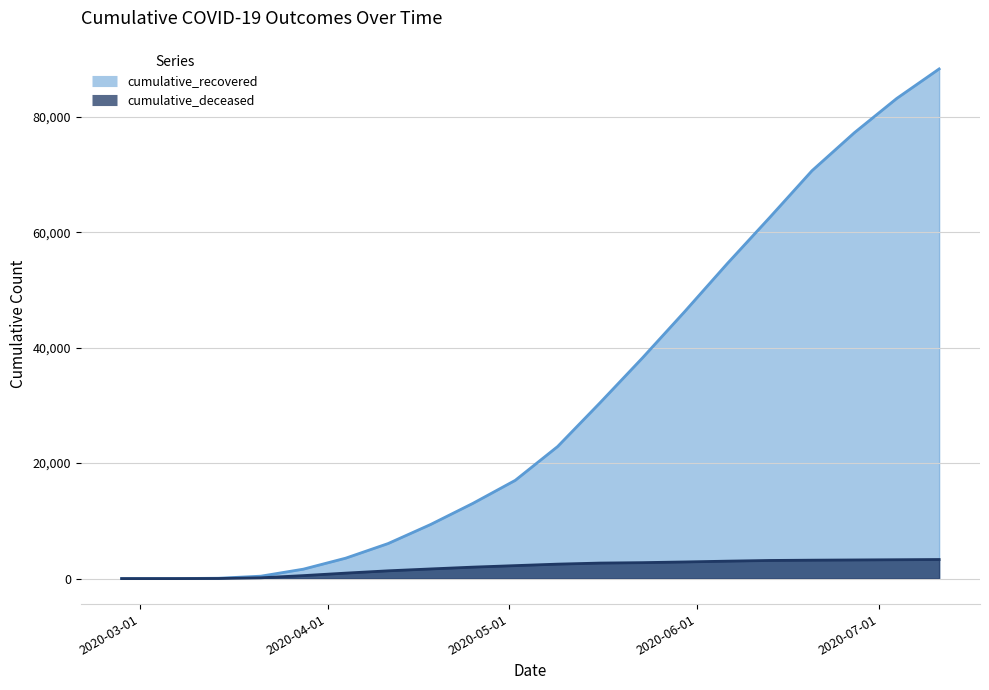

Reading left to right, what are all the values shown in this chart?

cumulative_recovered: 2020-02-27=3	2020-03-07=10	2020-03-14=63	2020-03-21=424	2020-03-28=1635	2020-04-04=3541	2020-04-11=6072	2020-04-18=9362	2020-04-25=13030	2020-05-02=17020	2020-05-09=22879	2020-05-16=30455	2020-05-23=38217	2020-05-30=46268	2020-06-06=54543	2020-06-13=62521	2020-06-20=70642	2020-06-27=77225	2020-07-04=83164	2020-07-11=88274
cumulative_deceased: 2020-02-27=0	2020-03-07=1	2020-03-14=20	2020-03-21=140	2020-03-28=517	2020-04-04=950	2020-04-11=1349	2020-04-18=1673	2020-04-25=1987	2020-05-02=2248	2020-05-09=2507	2020-05-16=2691	2020-05-23=2764	2020-05-30=2885	2020-06-06=3023	2020-06-13=3142	2020-06-20=3192	2020-06-27=3230	2020-07-04=3268	2020-07-11=3308